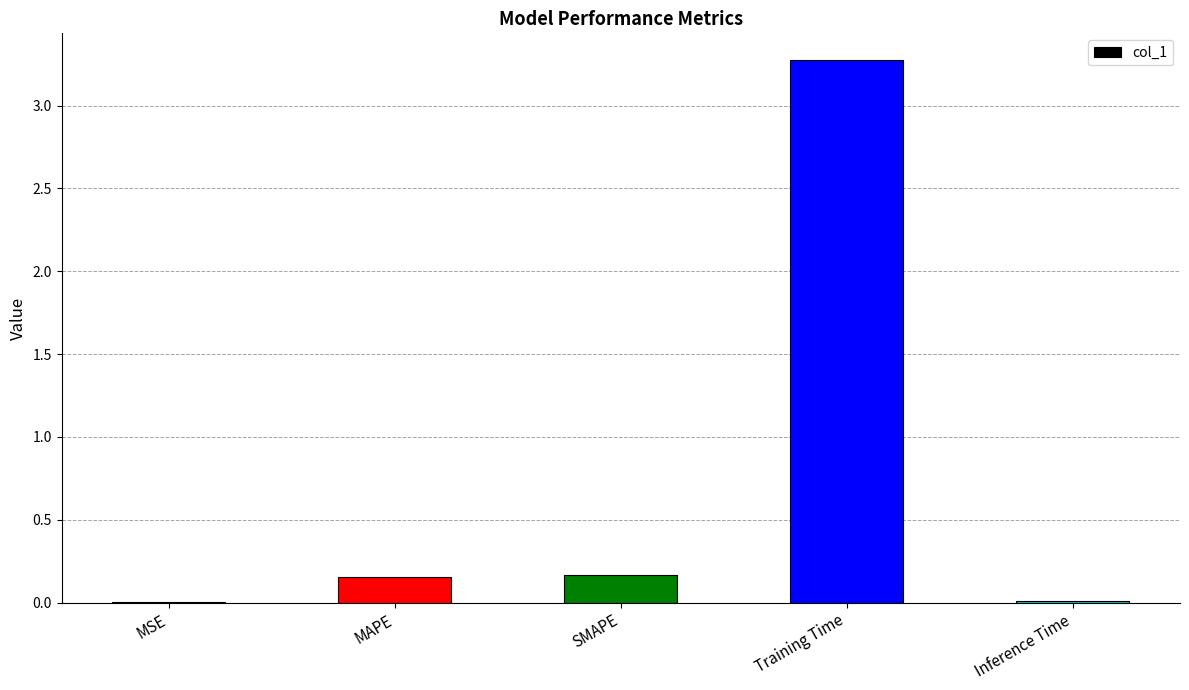

Between Training Time and MSE, which is larger?

Training Time